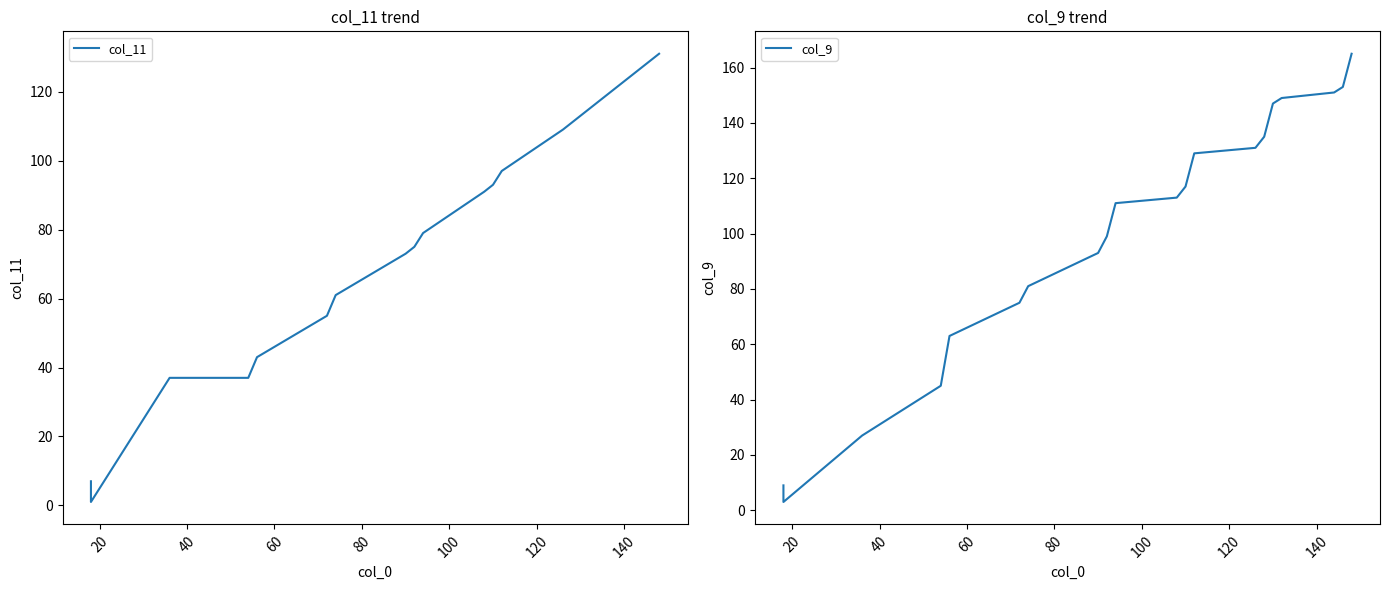

What is the greatest value displayed?

165